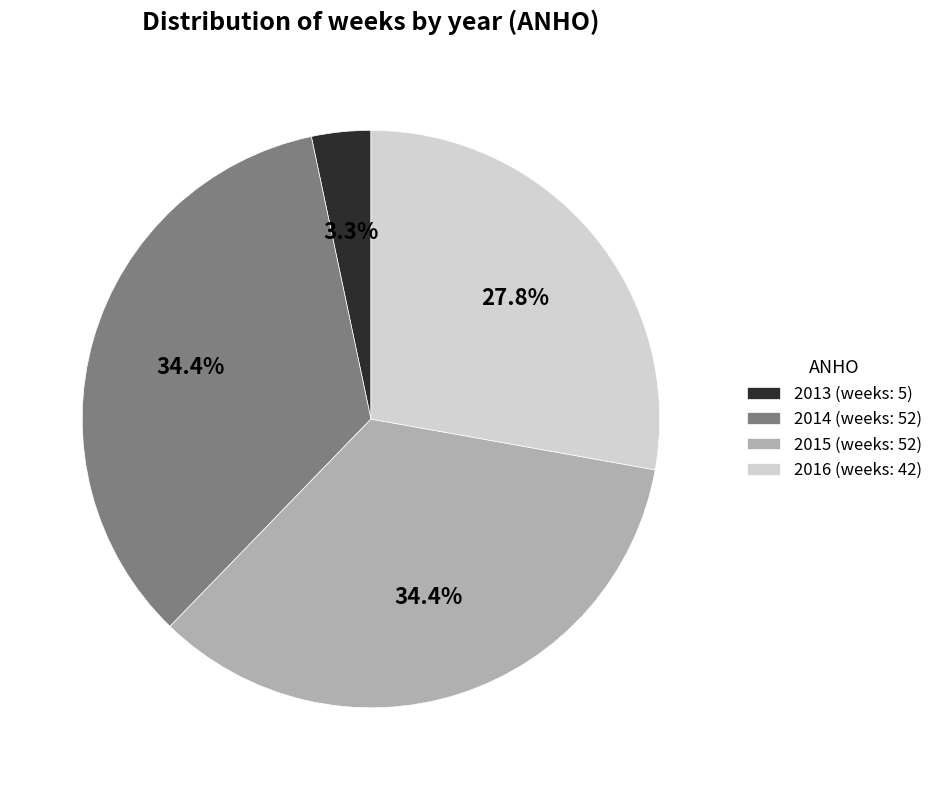

What is the ratio of the value at 2015 (weeks: 52) to the value at 2016 (weeks: 42)?

1.2